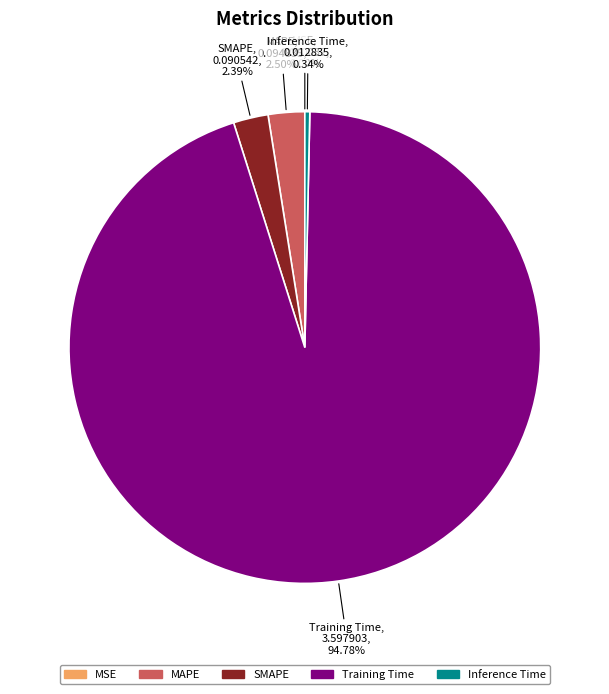

To the nearest percent, what is the difference between the largest and smallest slice percentages?

95%